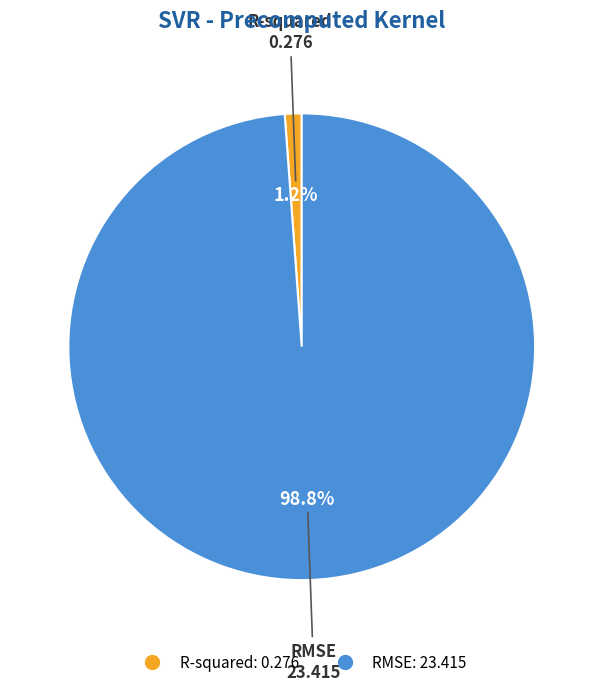

Which has a higher value, R-squared or RMSE?

RMSE